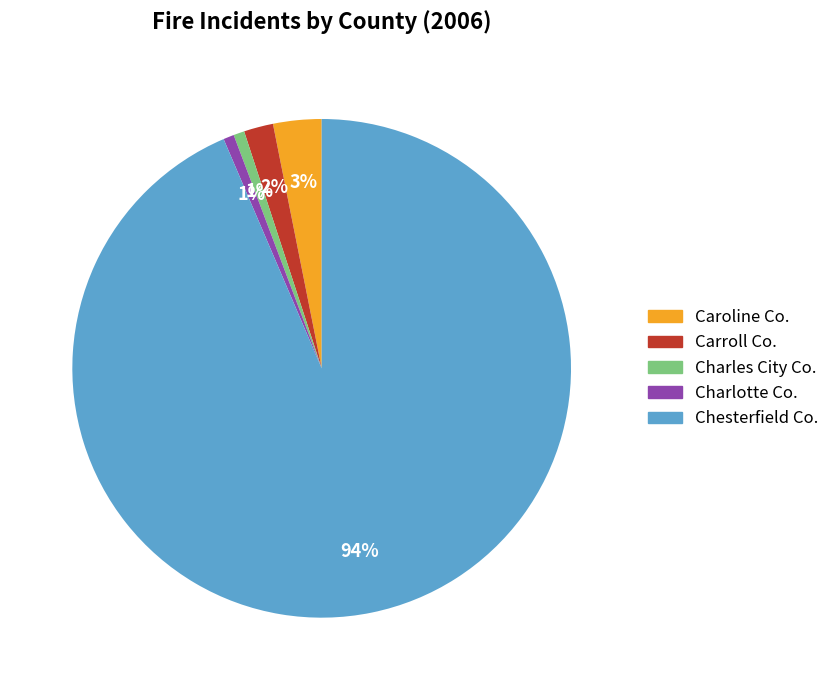

What is the majority slice?

Chesterfield Co.